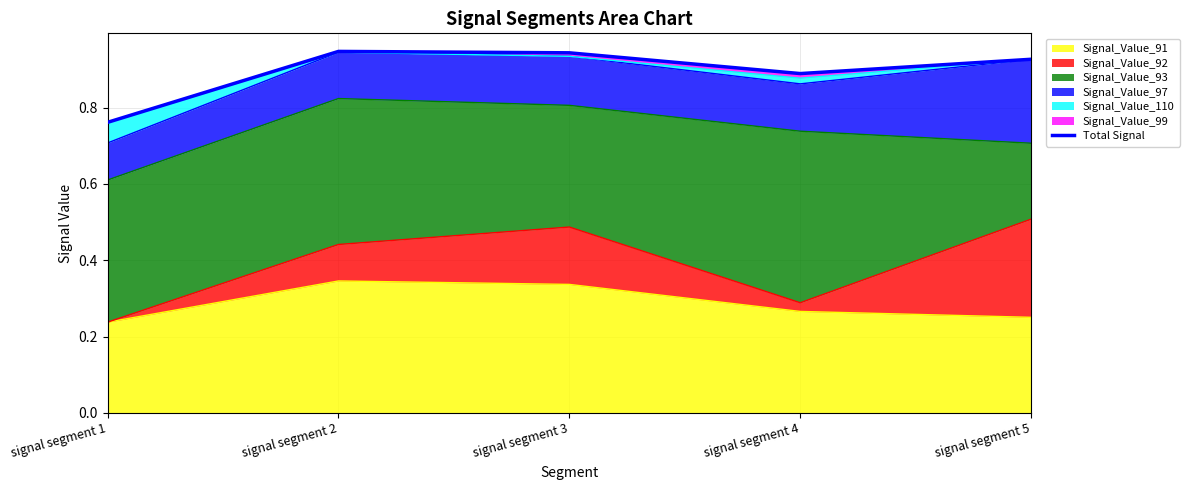

At which category does the chart reach its minimum across all series?

signal segment 1